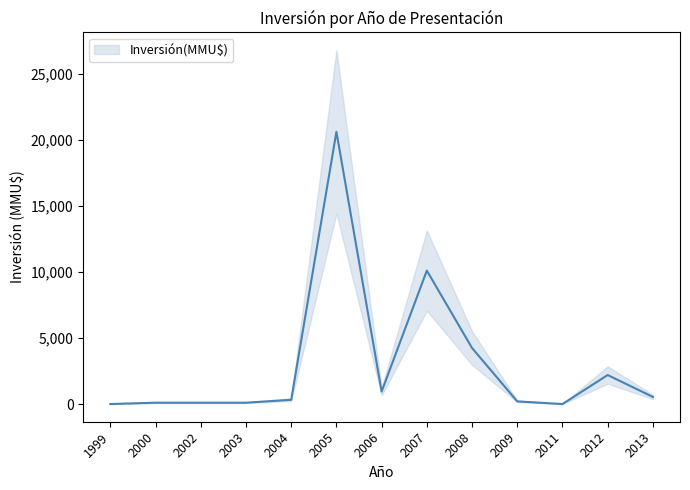

At which category does the chart reach its peak across all series?

2005